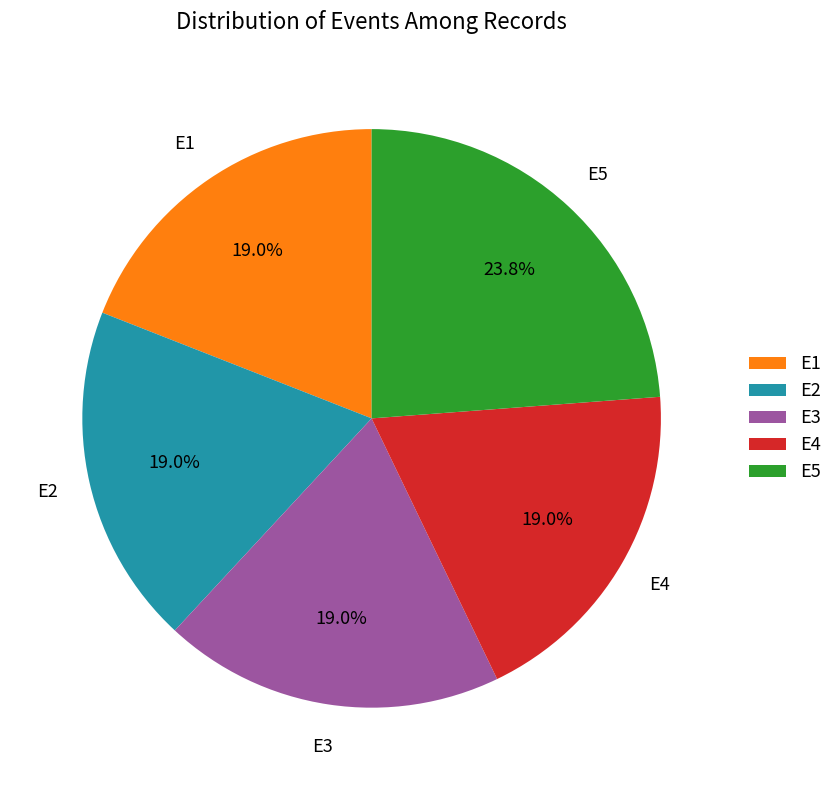

What is the total percentage of E2 and E3?

38.1%